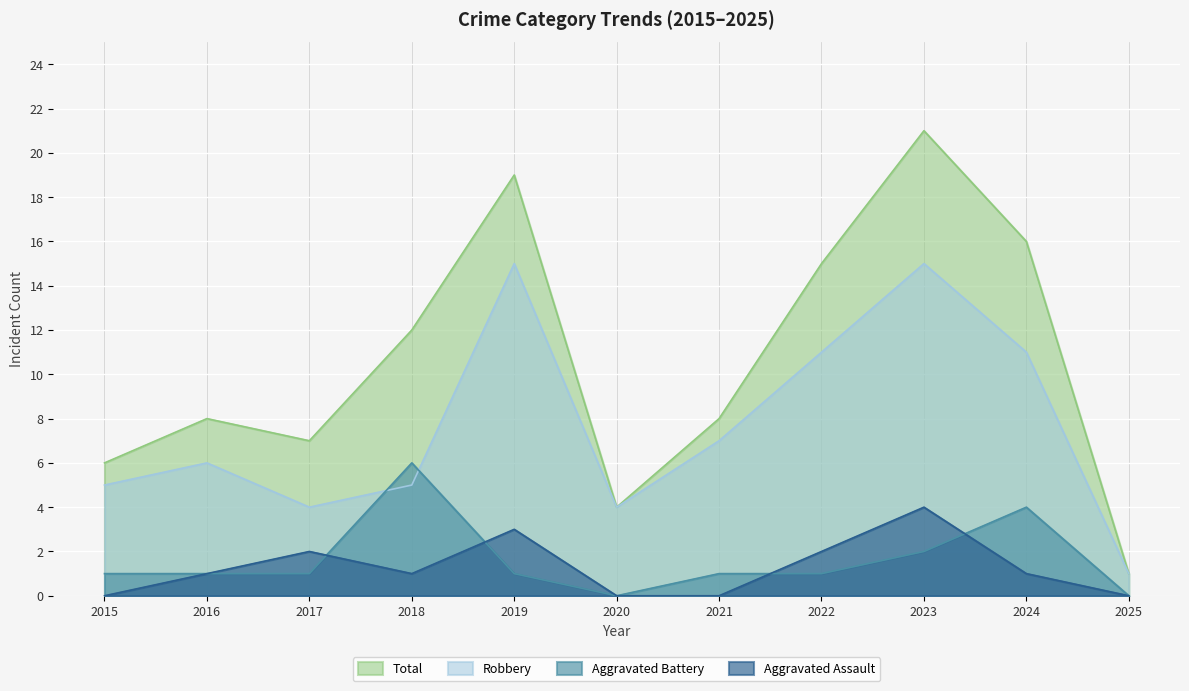

Where is the first local minimum for Aggravated Assault?

2018